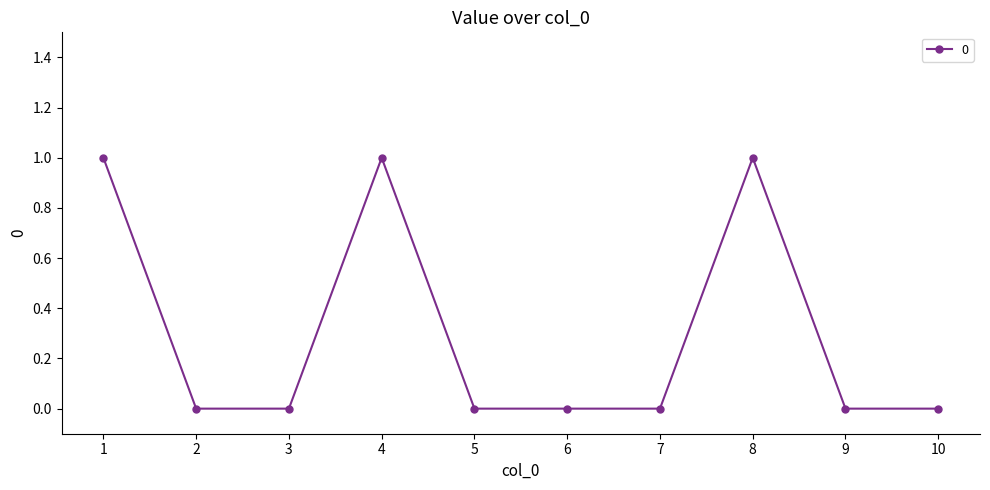

What is the value of the 4th point from the left?

1